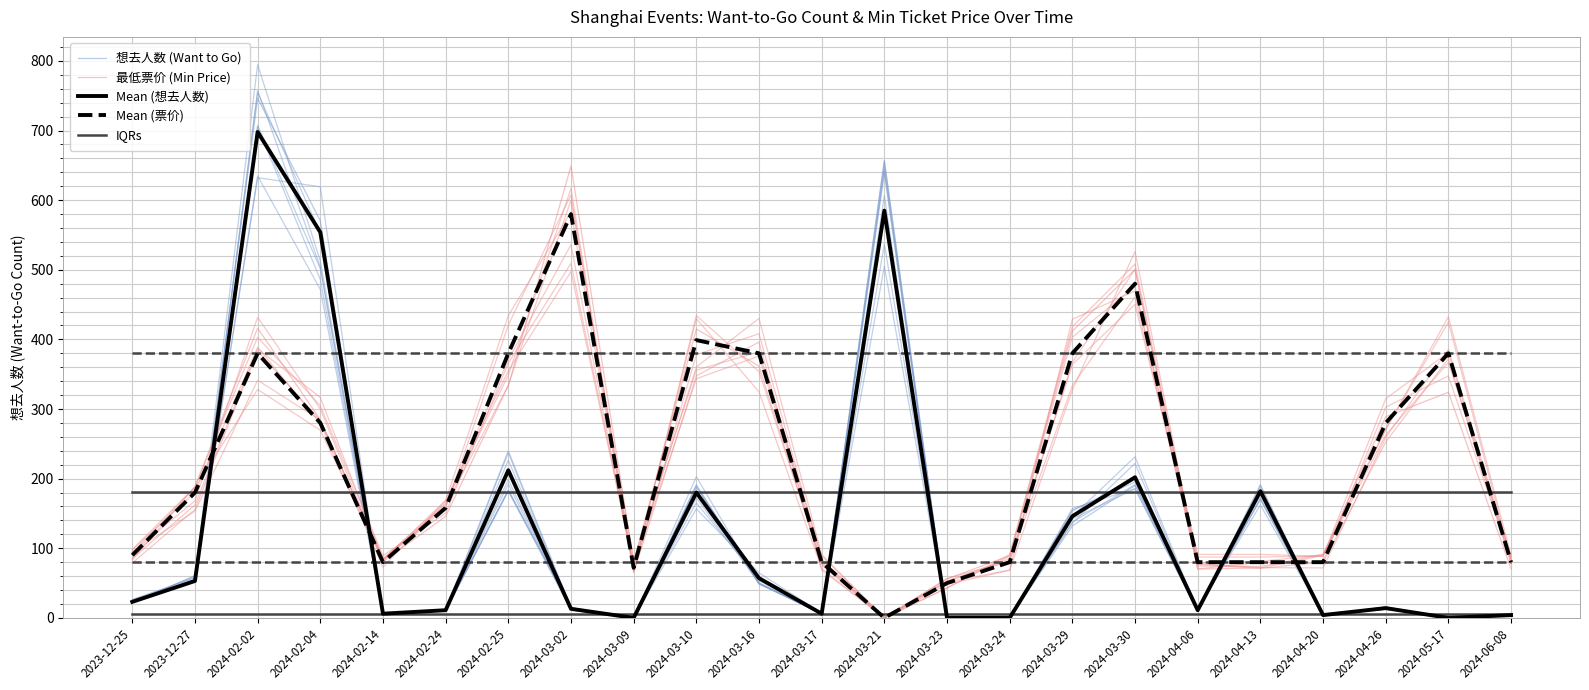

What is the sum of the IQRs values at 2023-12-27 and 2024-03-10?

10.0